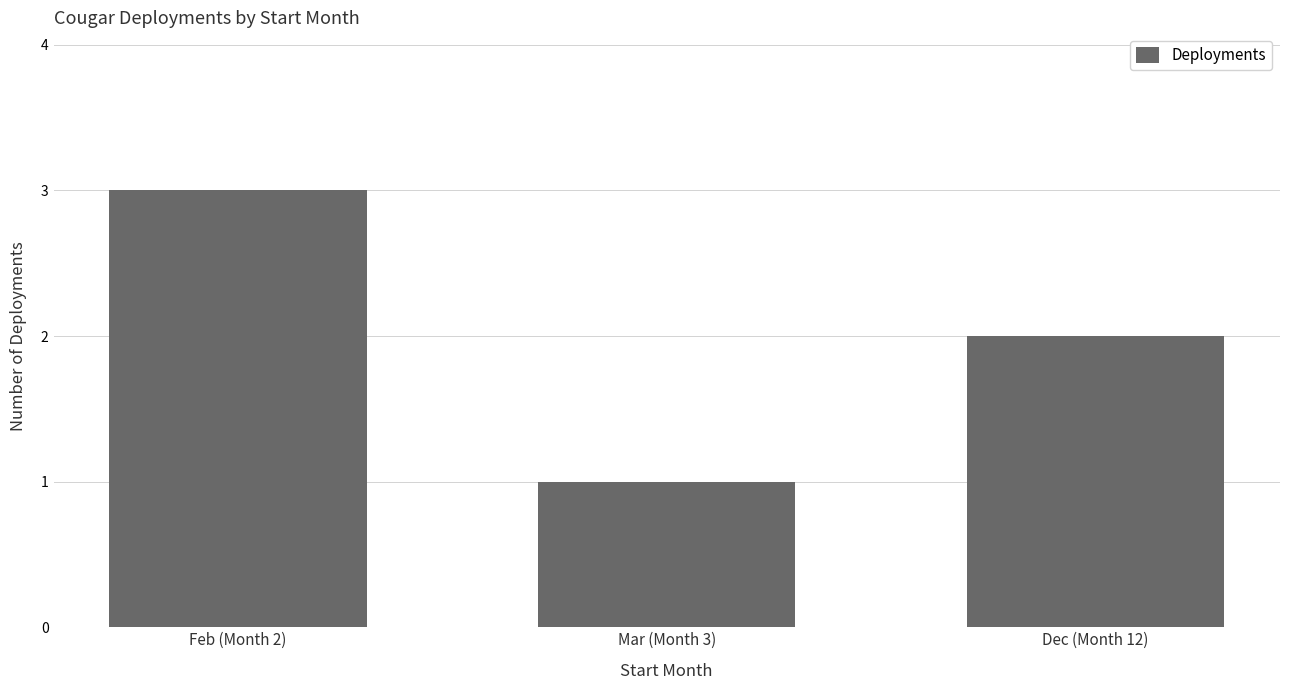

Reading right to left, list all the values displayed in this chart.

2	1	3